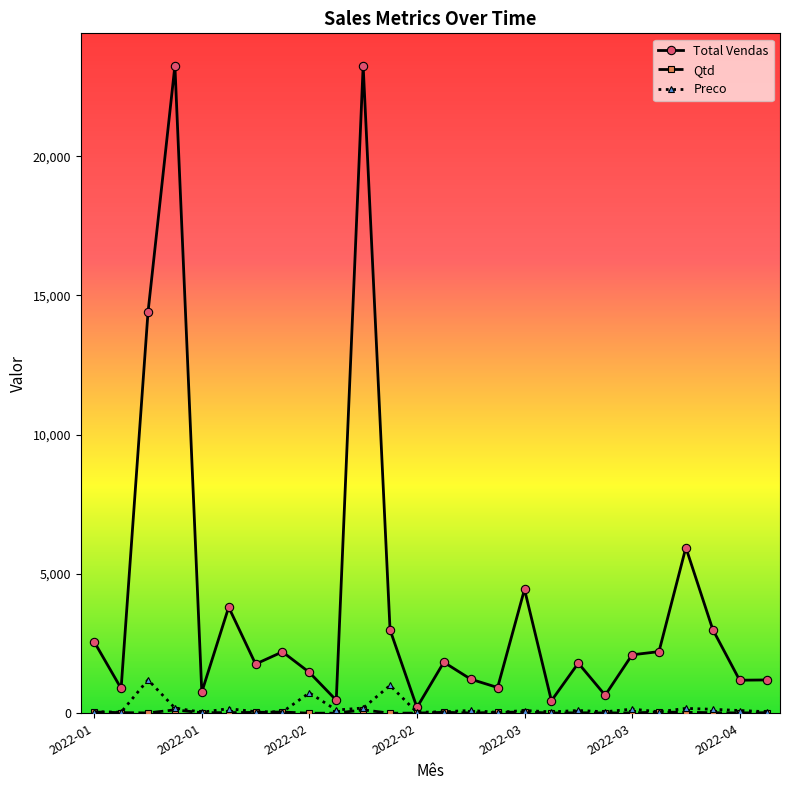

Which series has the largest total across all categories?

Total Vendas